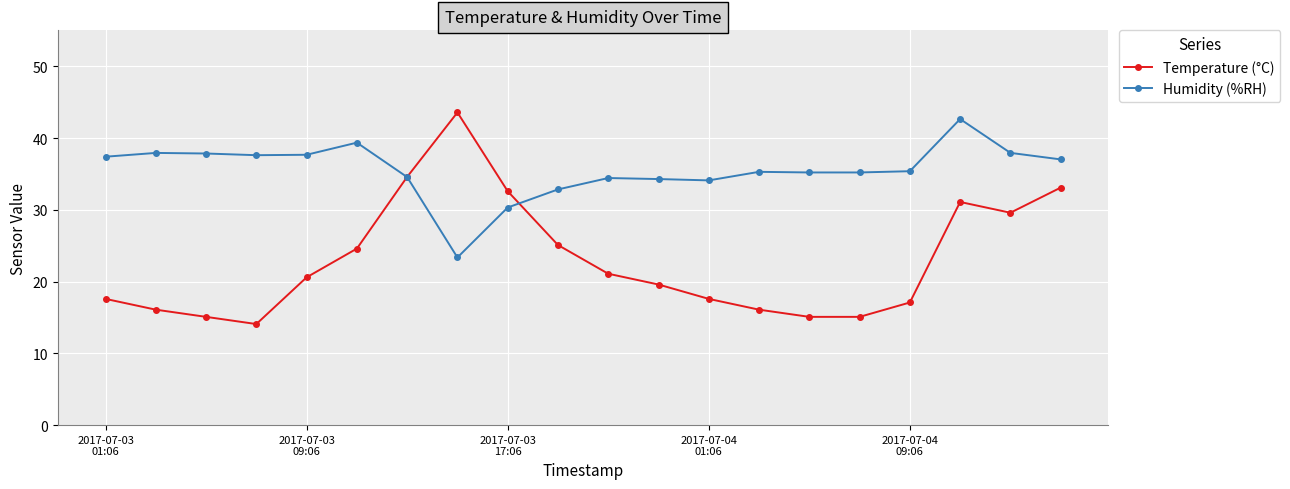

Rank the series by their average value, from highest to lowest.

Humidity (%RH), Temperature (°C)